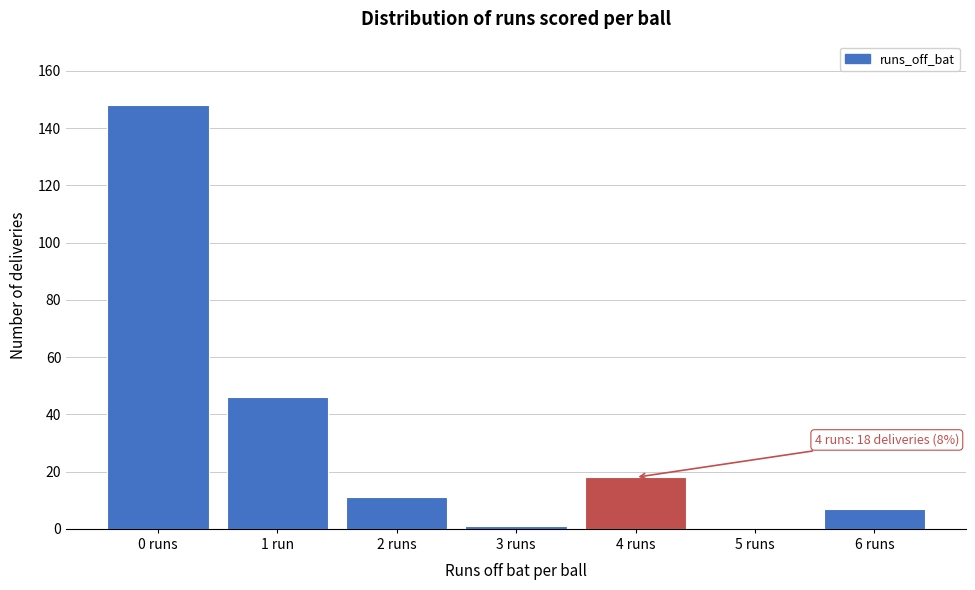

Reading left to right, list all the values displayed in this chart.

0 runs=148	1 run=46	2 runs=11	3 runs=1	4 runs=18	5 runs=0	6 runs=7